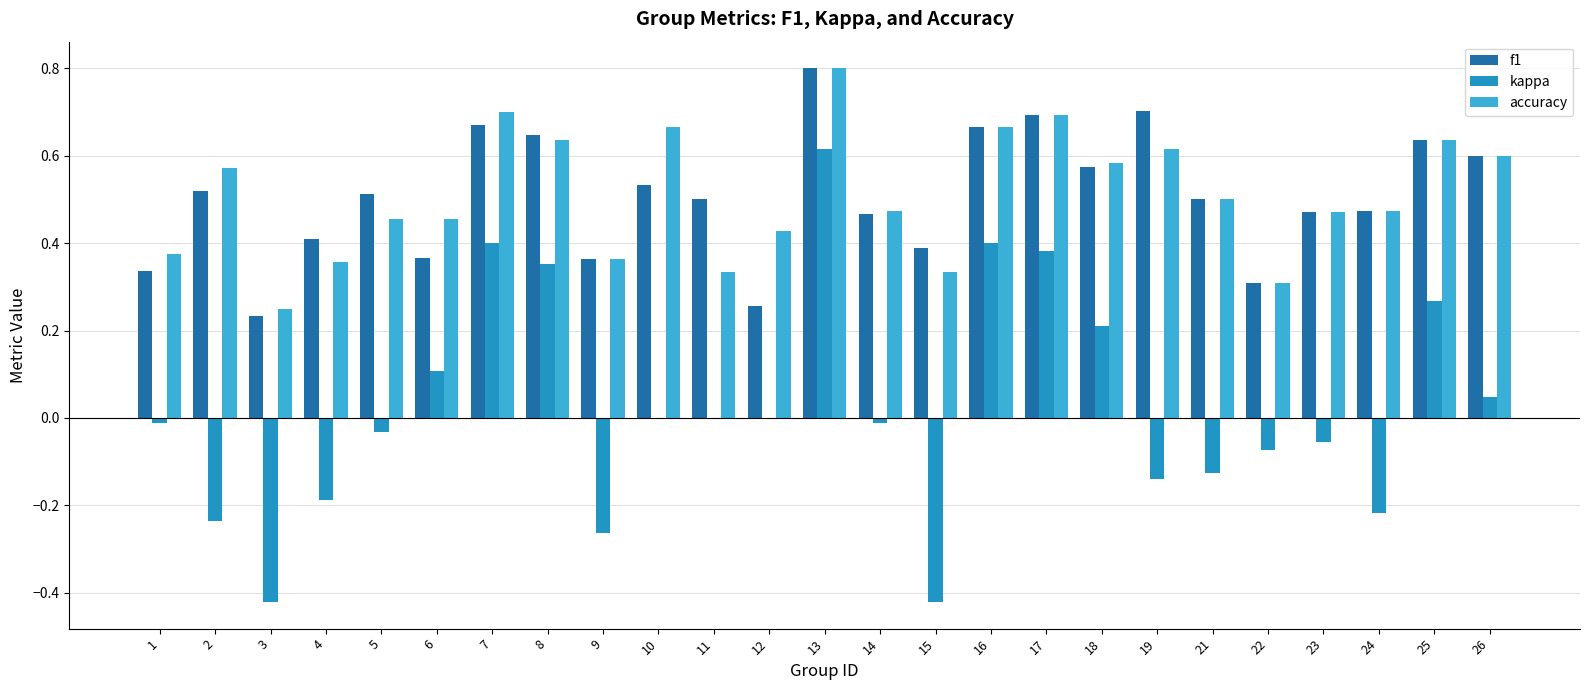

Between 5 and 22, which series saw the biggest shift?

f1